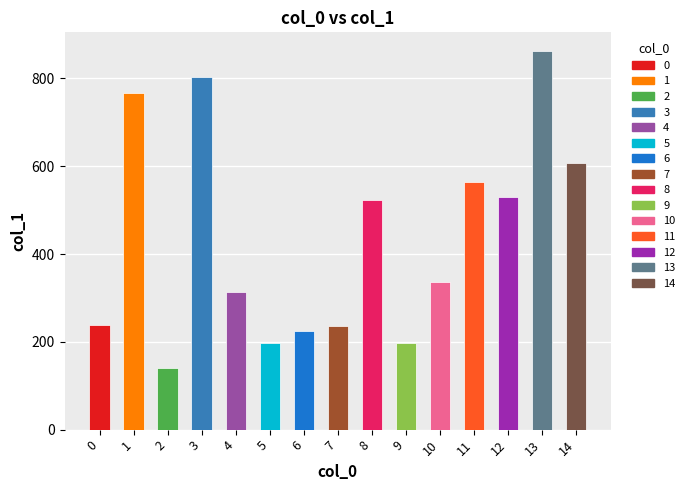

What is the difference between the values at 1 and 13?

94